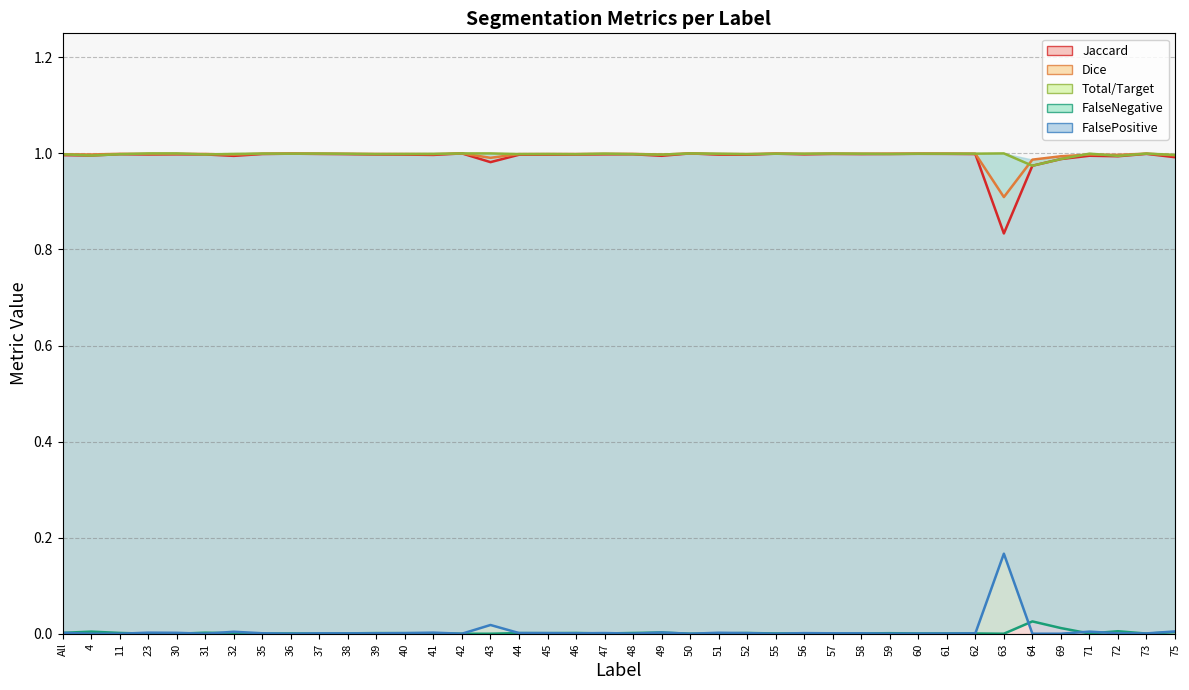

What position from the left is 72?

38